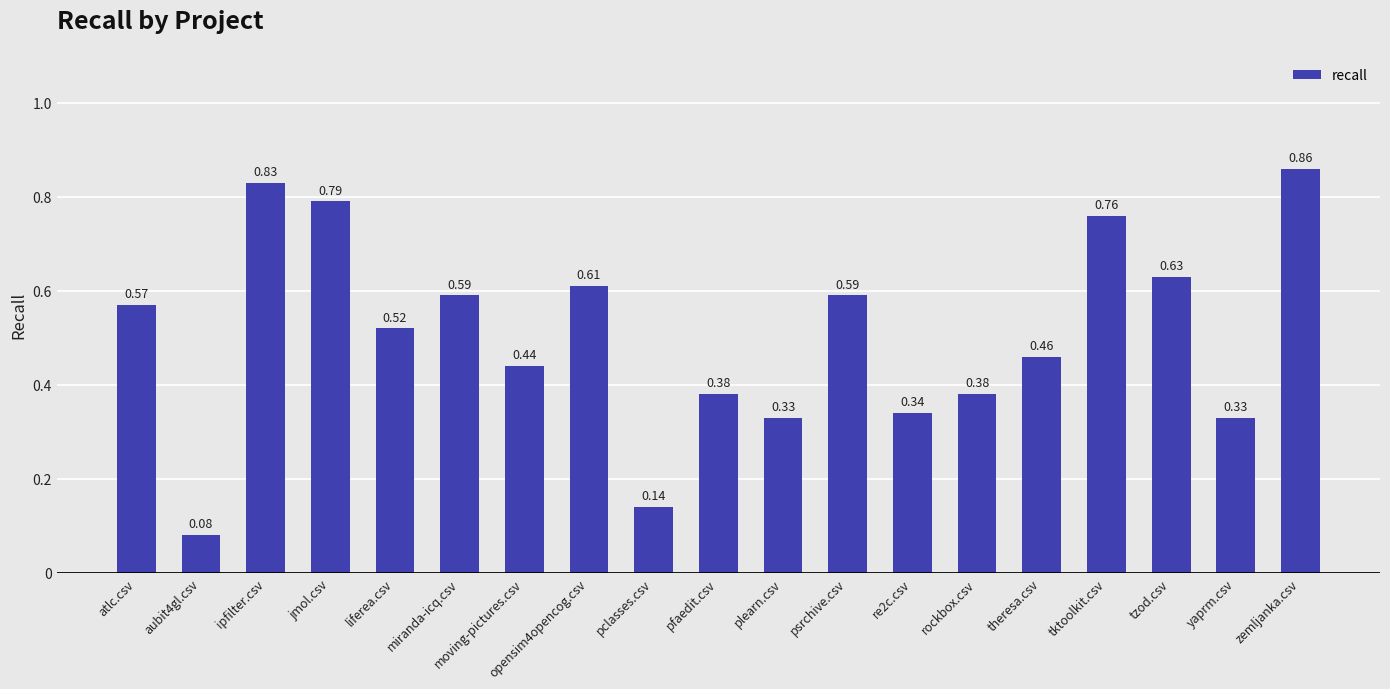

Between tktoolkit.csv and pfaedit.csv, which is larger?

tktoolkit.csv